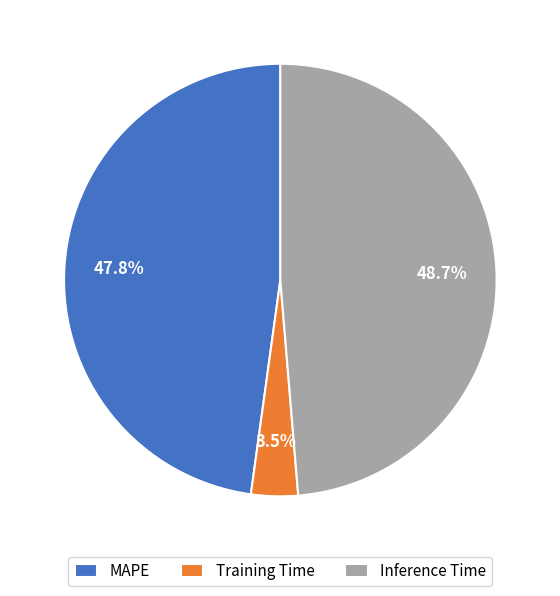

Is the sum of Inference Time and MAPE greater than half?

Yes